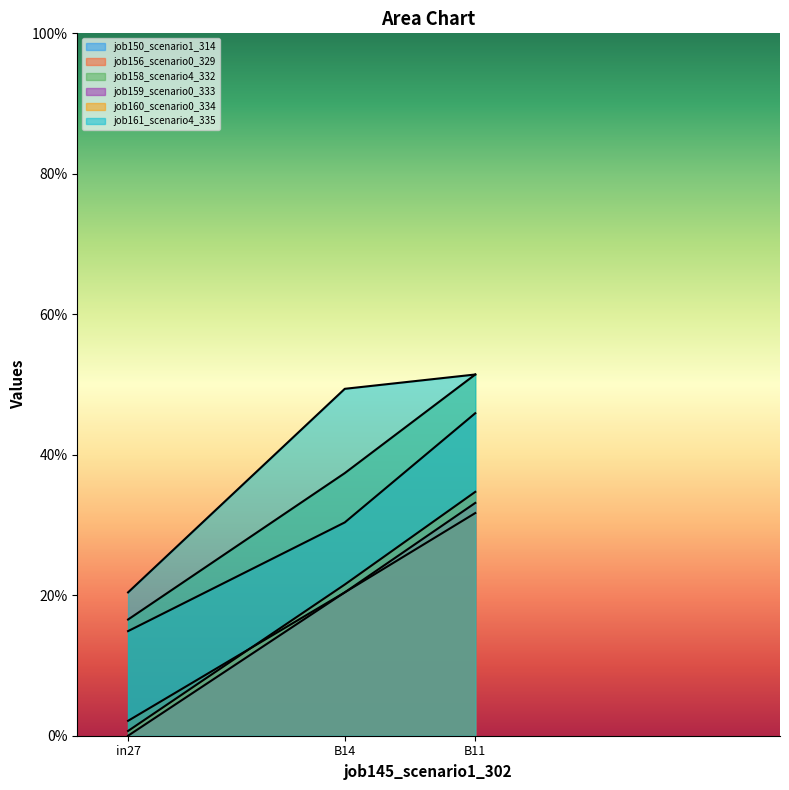

At which label does job159_scenario0_333 reach its peak?

B11